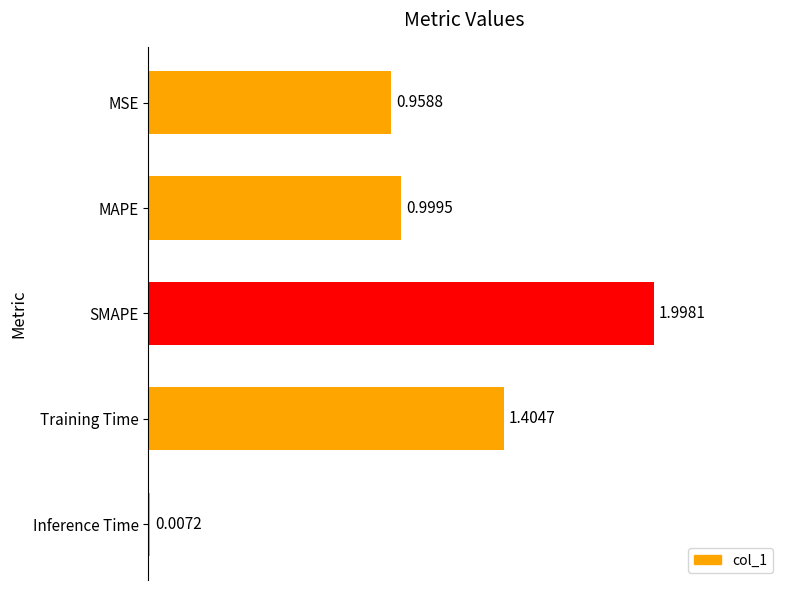

Approximately how many times larger is the value at SMAPE compared to Training Time?

1.4